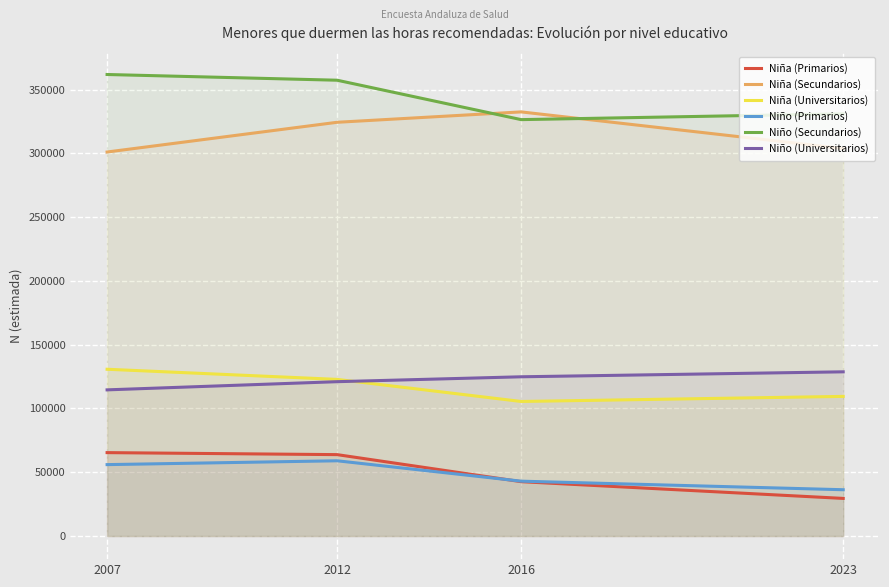

How many lines are shown in the chart?

6